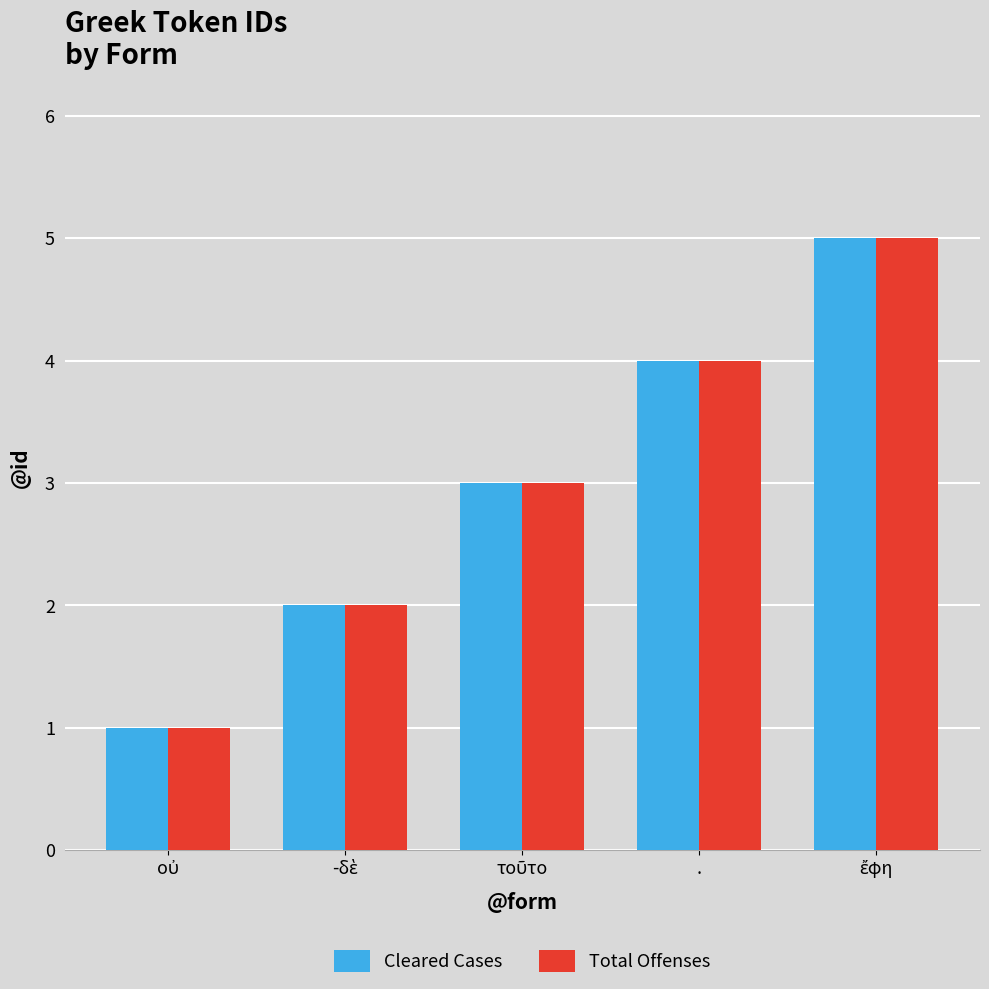

What are all the series names shown in the legend?

Cleared Cases, Total Offenses